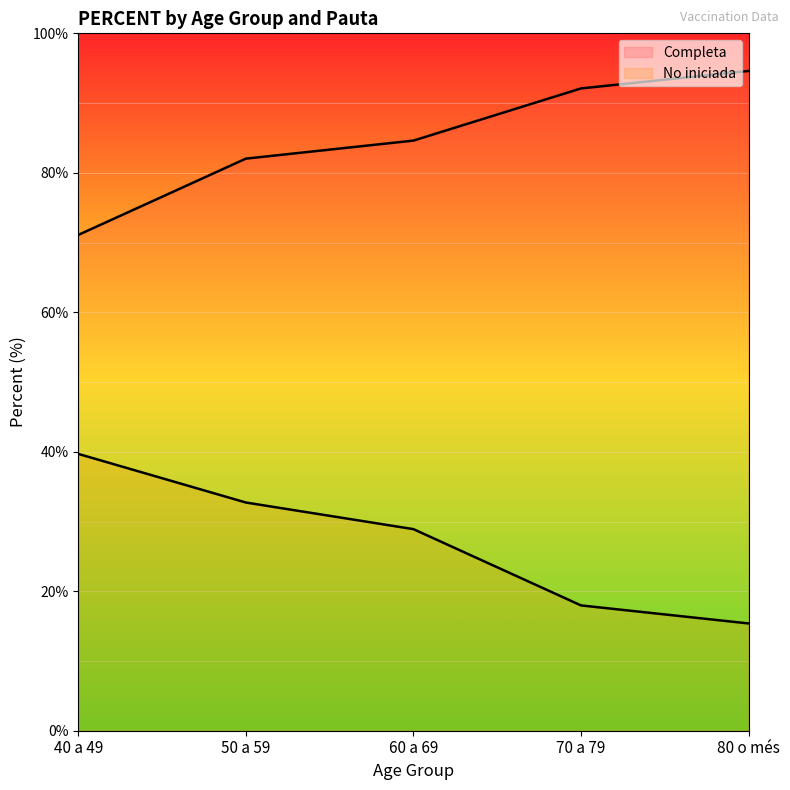

What is the difference between the maximum and minimum values in the Completa series?

23.5